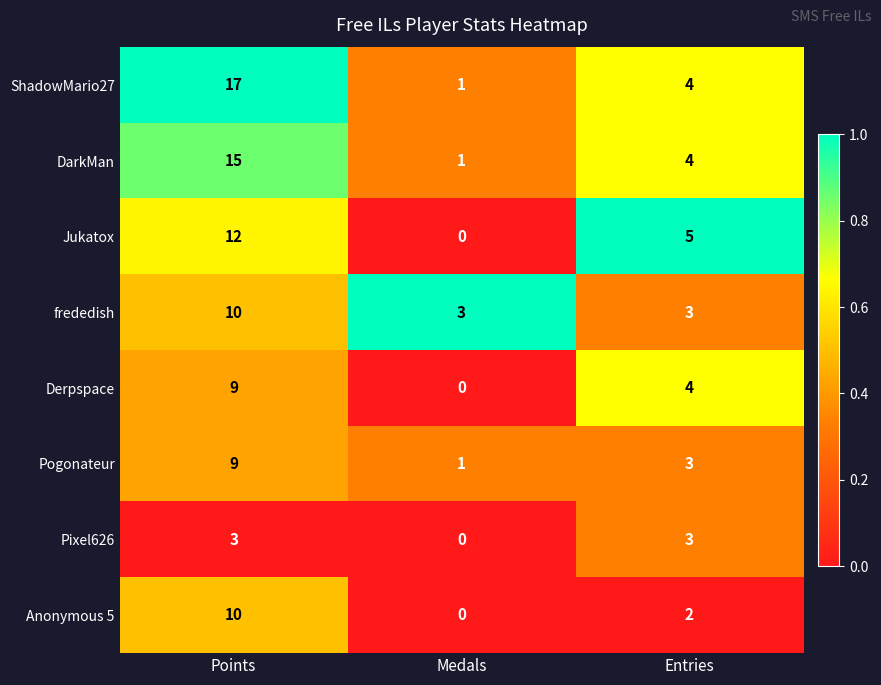

The value of ShadowMario27 at Medals is 0. True or false?

False